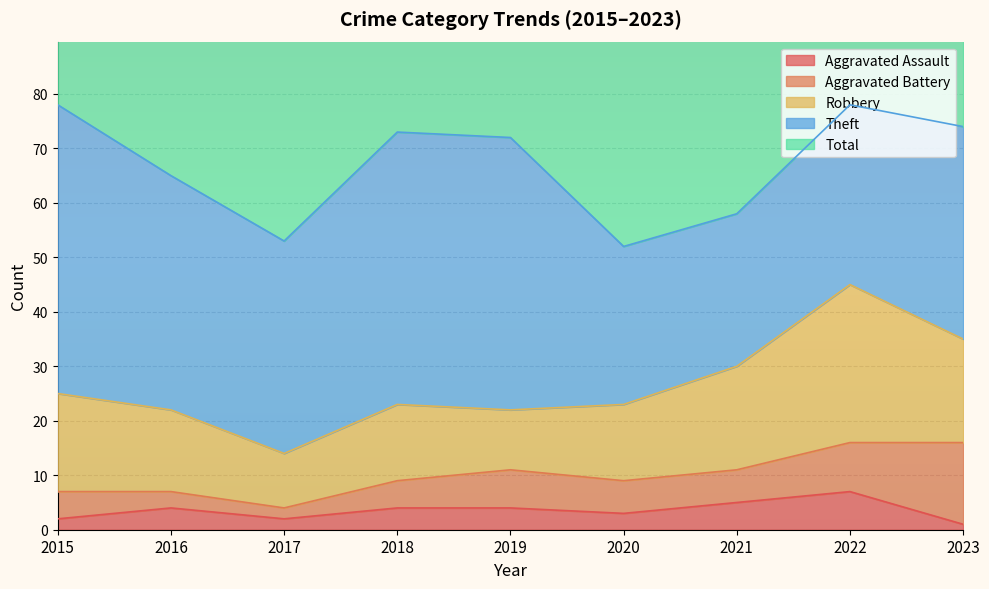

How many values in the Aggravated Assault series are below 4?

4